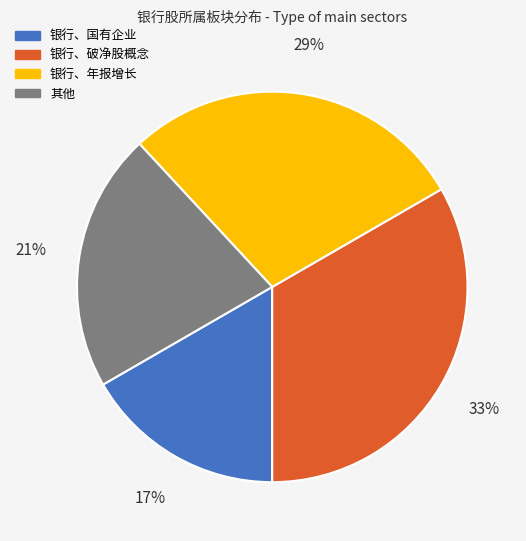

Does any single category account for the majority?

No